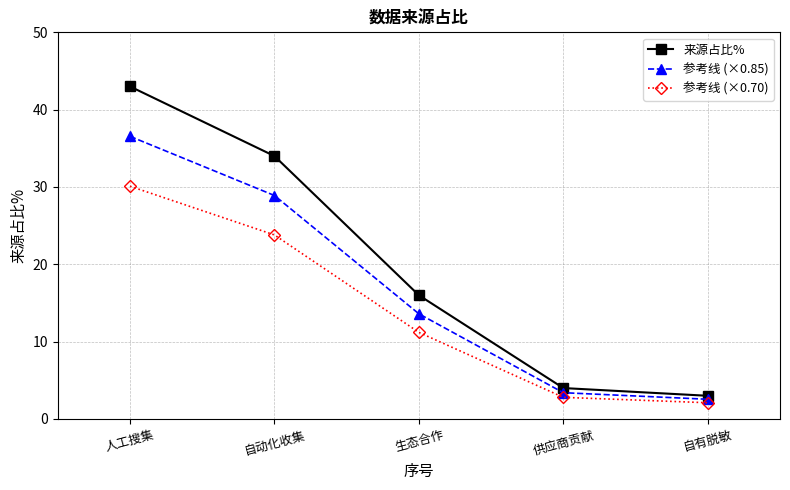

What is the difference between the maximum and minimum values in the 参考线 (×0.85) series?

34.0